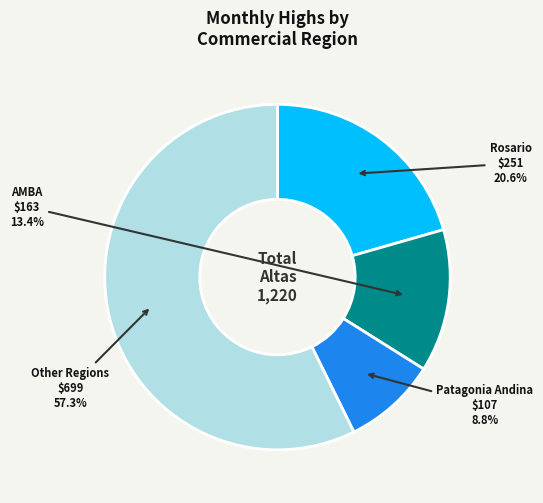

What is the smallest slice in the pie chart?

Patagonia Andina